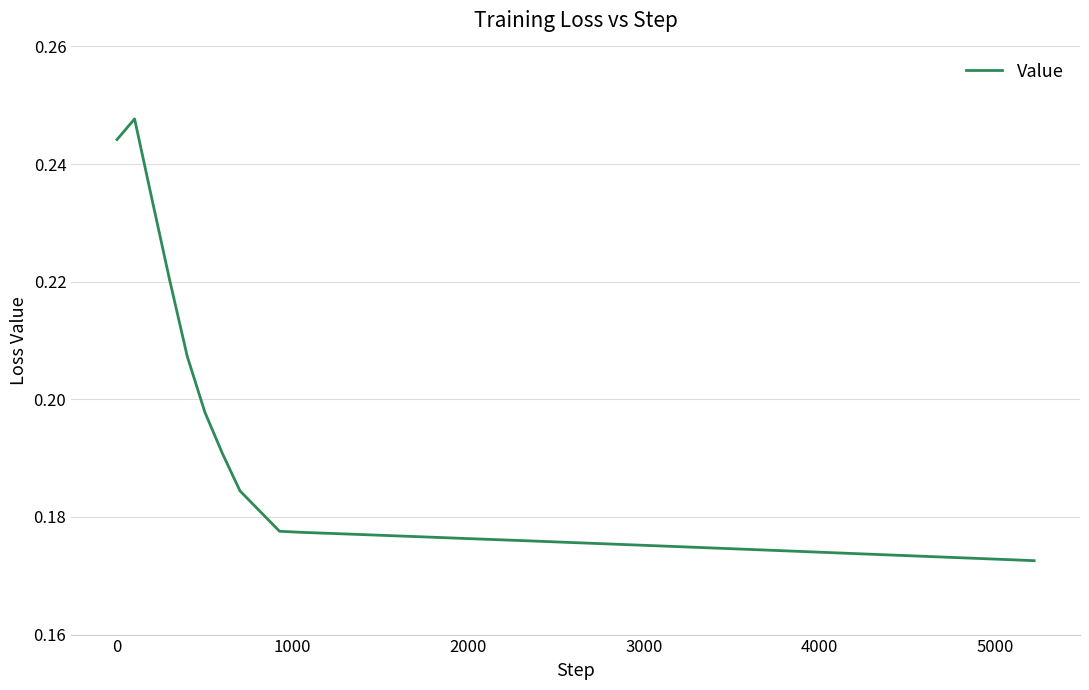

How many lines are shown in the chart?

1